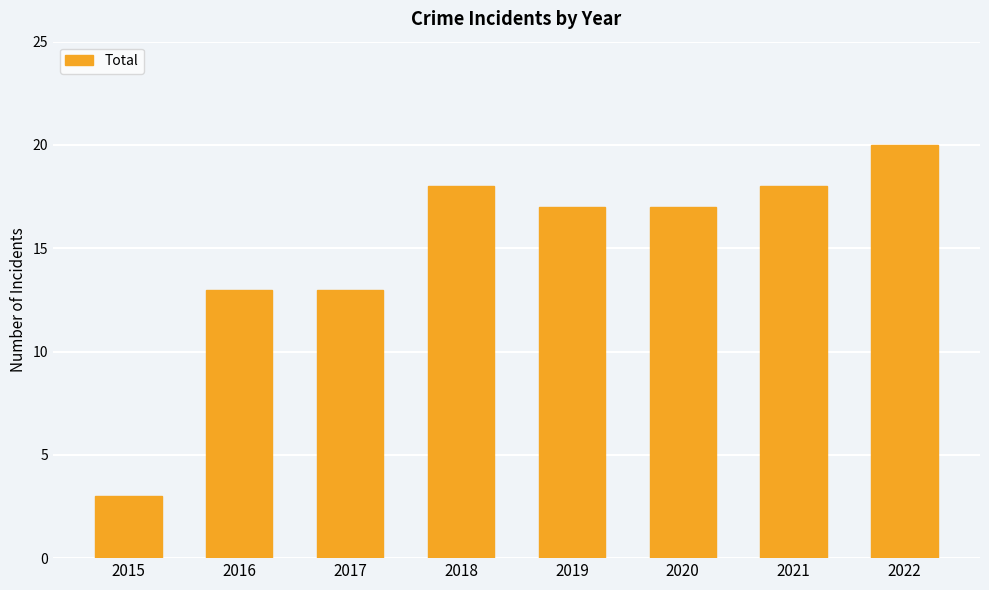

What is the average value?

15